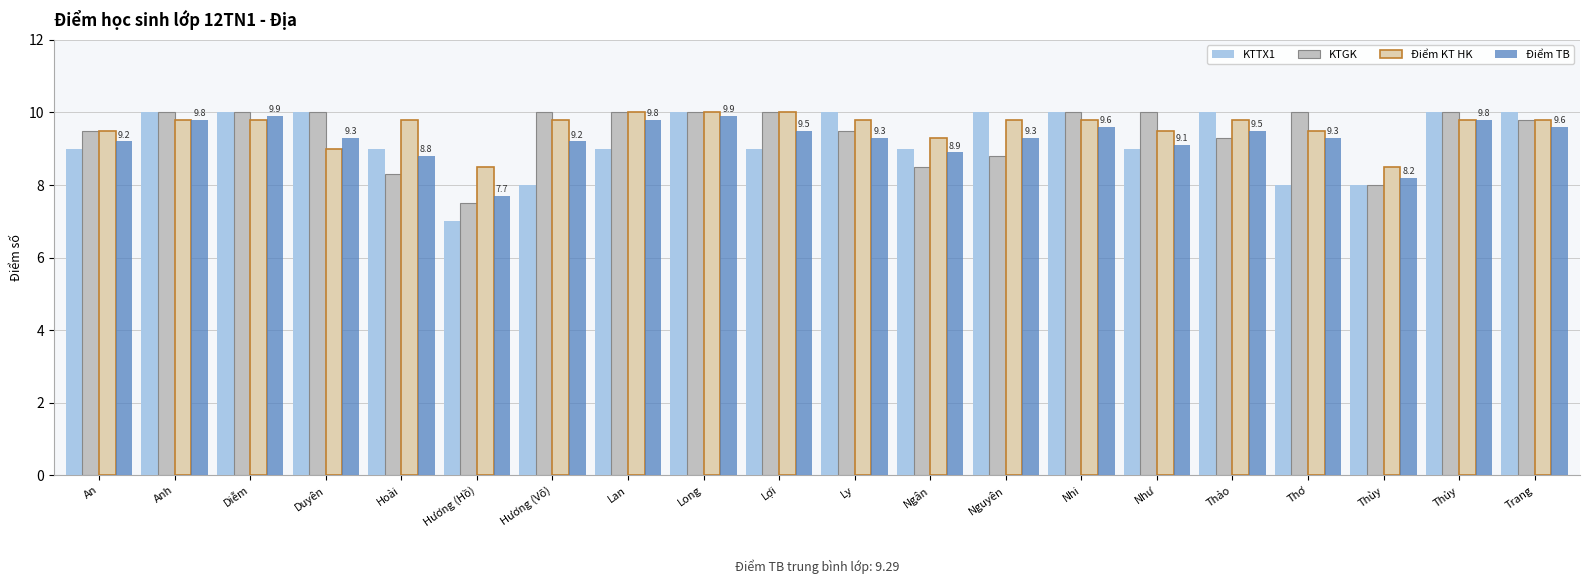

Which series has the largest total across all categories?

Điểm KT HK